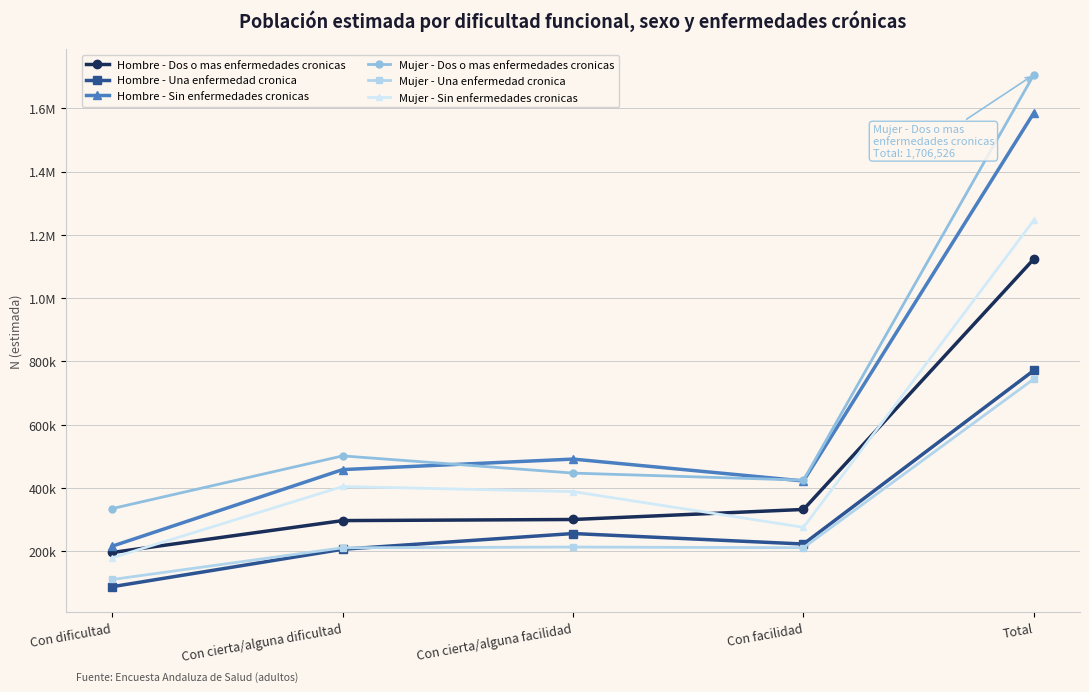

What is the value of the Mujer - Dos o mas enfermedades cronicas point at the 3rd from the left?

446647